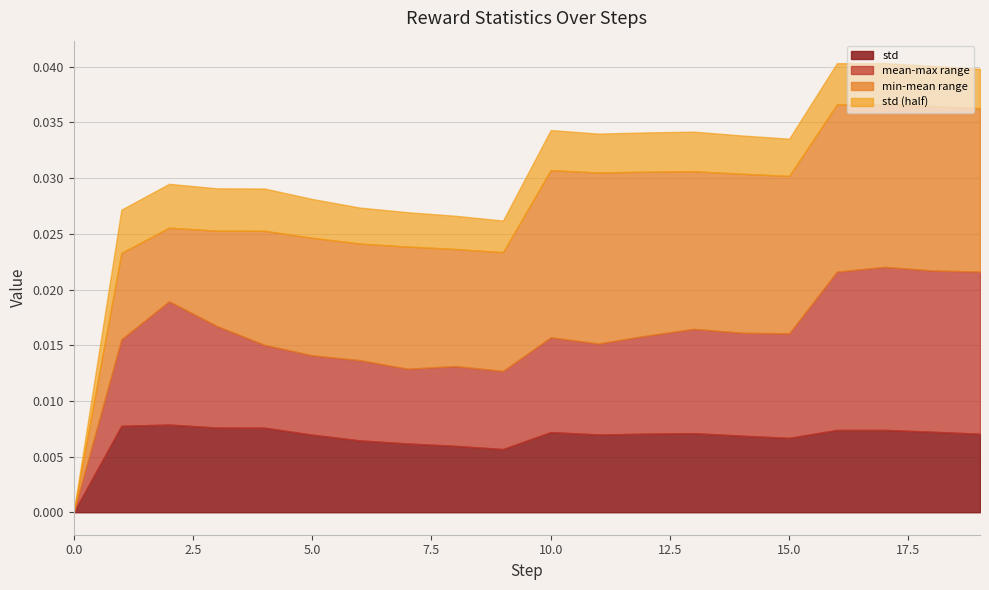

How many distinct data groups are displayed?

4